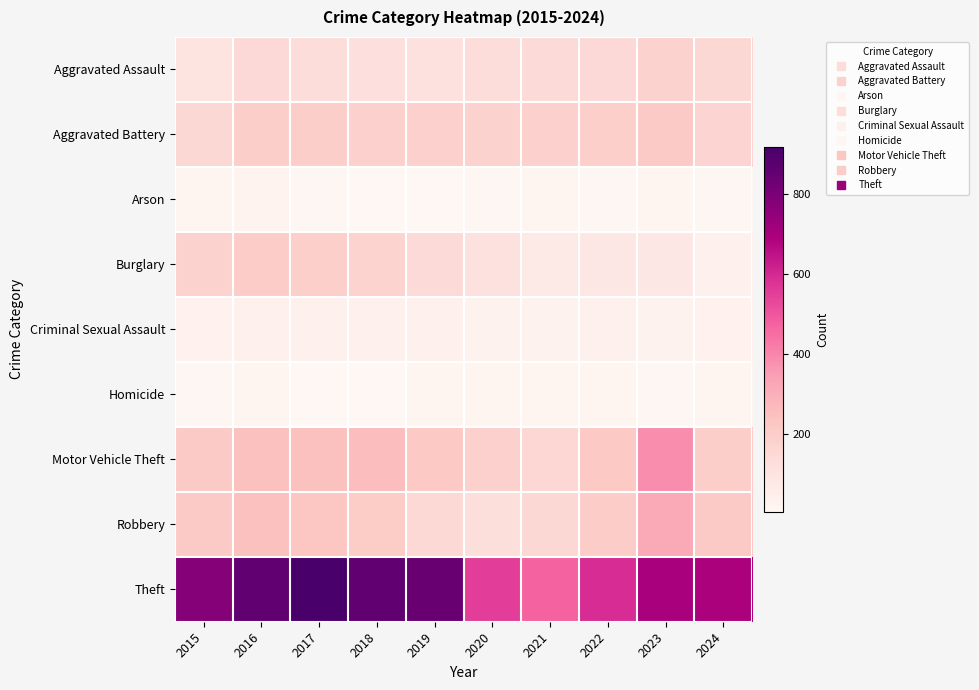

How many distinct data groups are displayed?

9